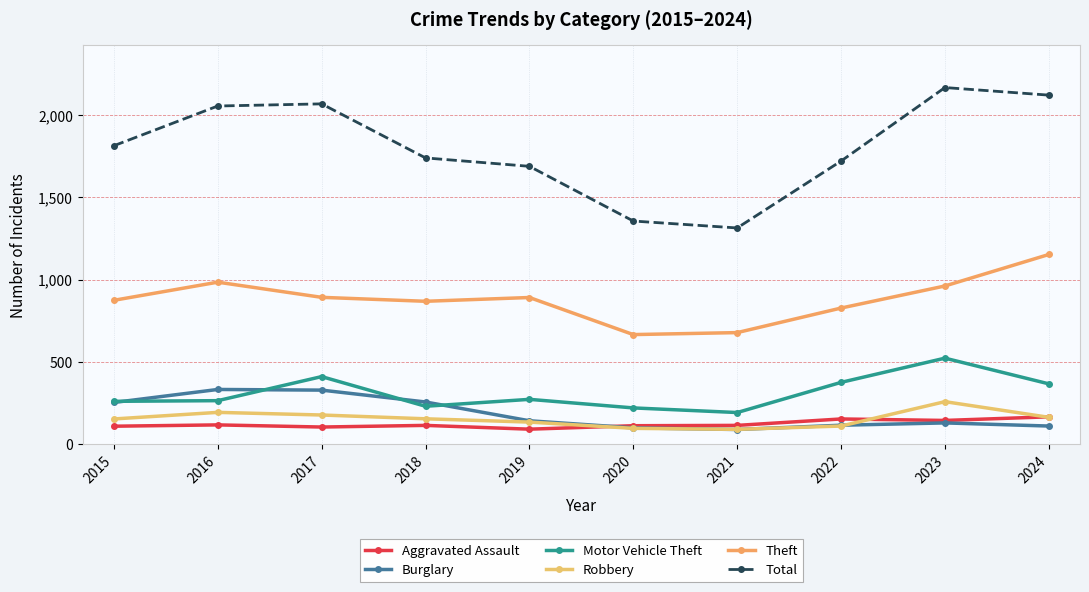

Reading right to left, list all the values displayed in this chart.

Aggravated Assault: 167	145	154	115	113	92	115	105	118	110
Burglary: 111	130	116	90	100	143	257	329	333	254
Motor Vehicle Theft: 367	523	376	193	221	273	231	411	265	261
Robbery: 164	259	111	91	97	135	155	178	194	154
Theft: 1152	961	827	678	666	891	868	892	984	874
Total: 2119	2165	1719	1313	1355	1687	1738	2066	2053	1812